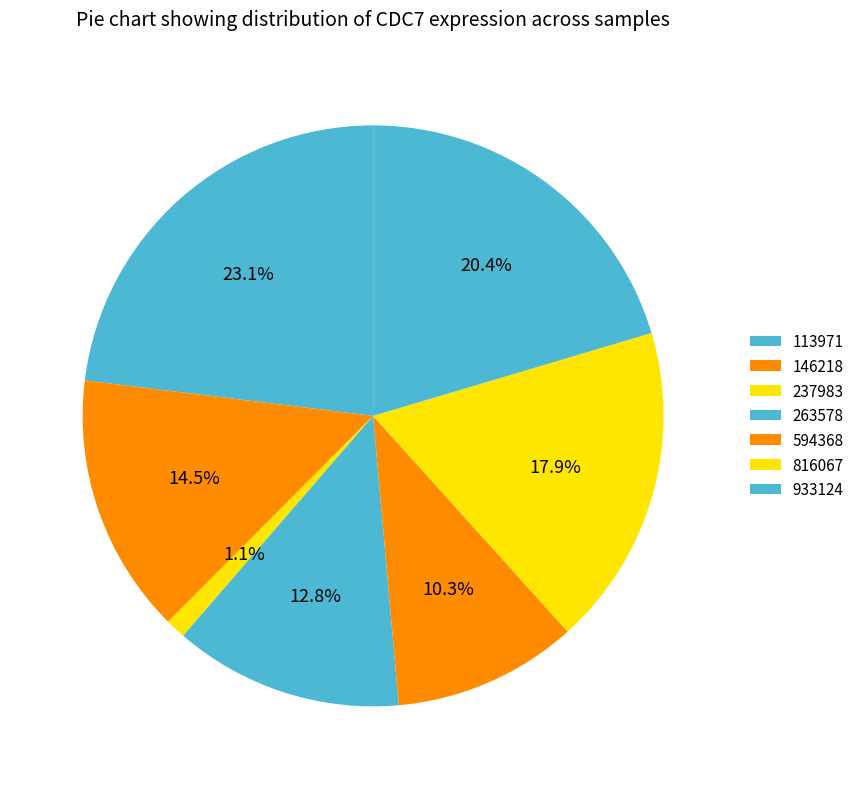

To the nearest percent, what portion does 113971 represent?

23%